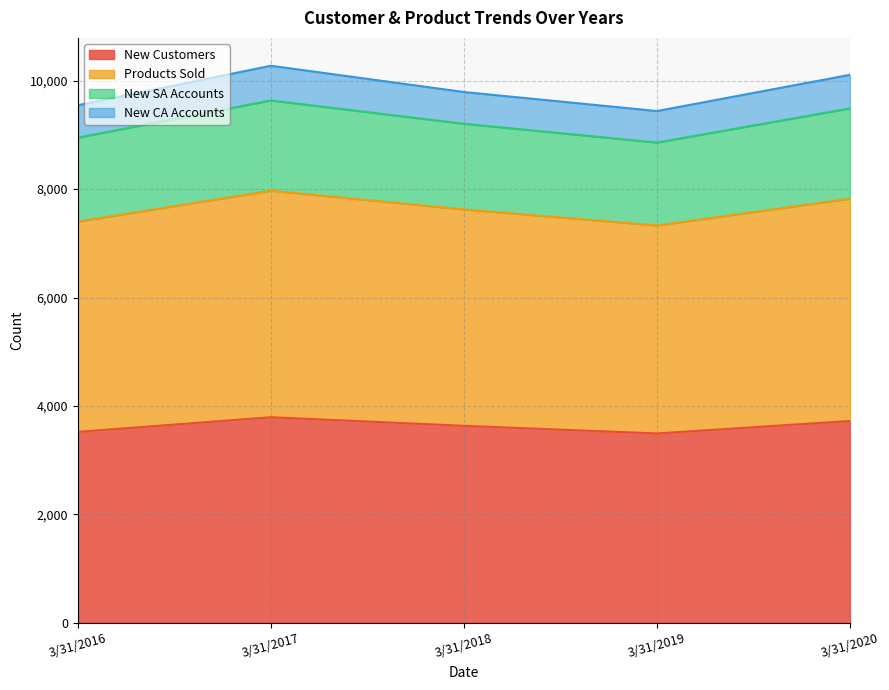

At which category does the chart reach its peak across all series?

3/31/2017